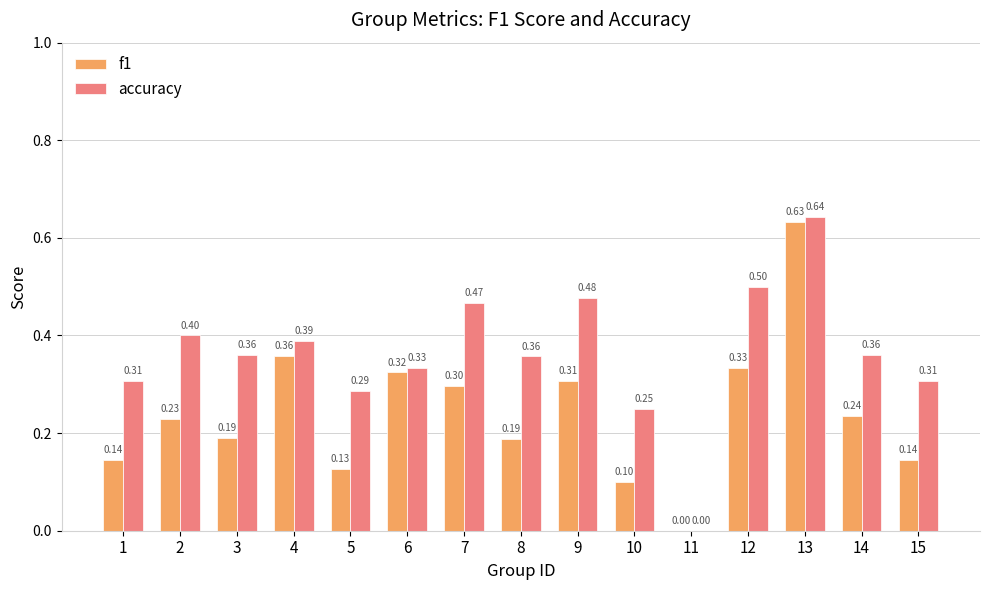

What is the sum of all f1 values?

3.6